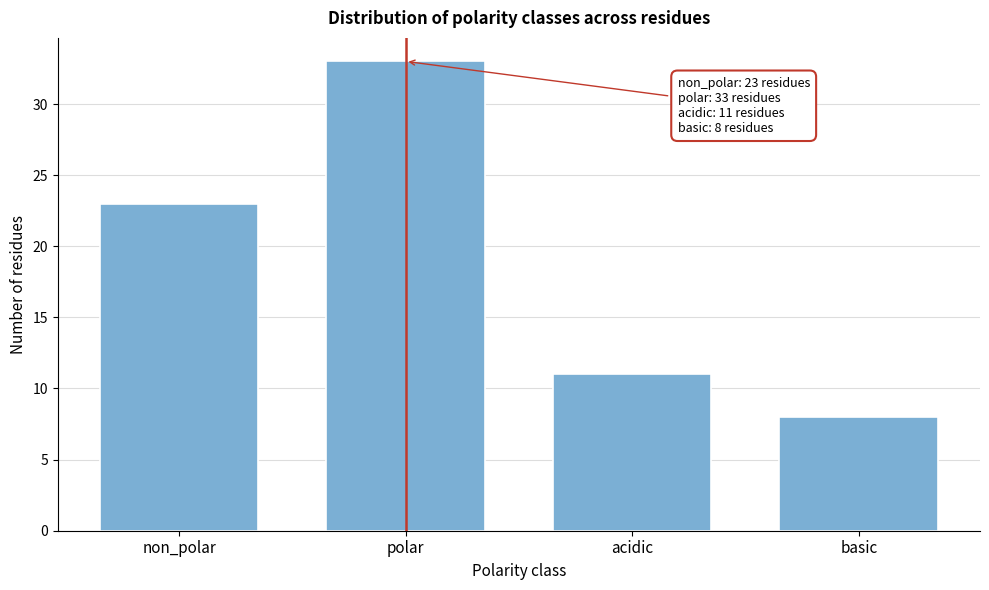

Reading right to left, transcribe all the data shown in this chart.

8	11	33	23